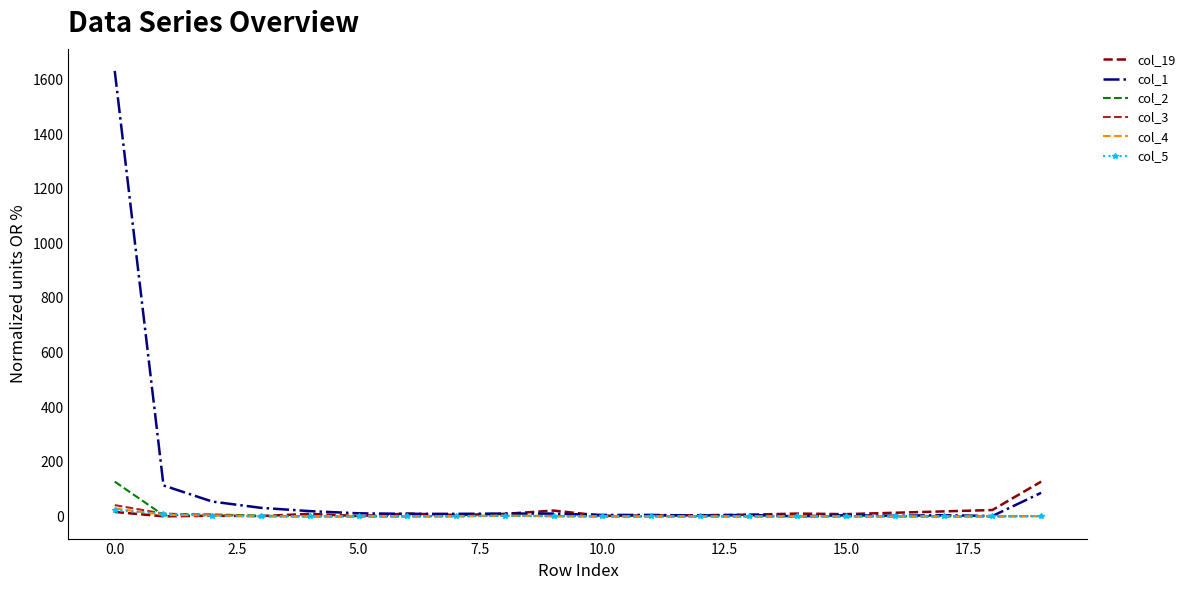

Which series has the largest total across all categories?

col_1